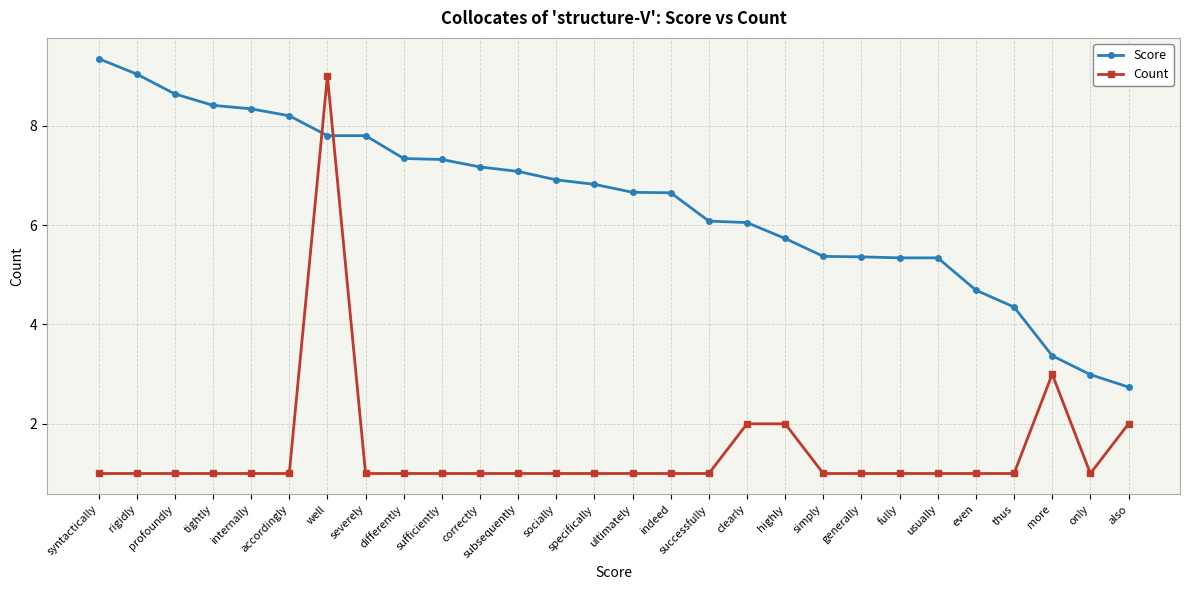

What value does the Count series have at only?

1.0